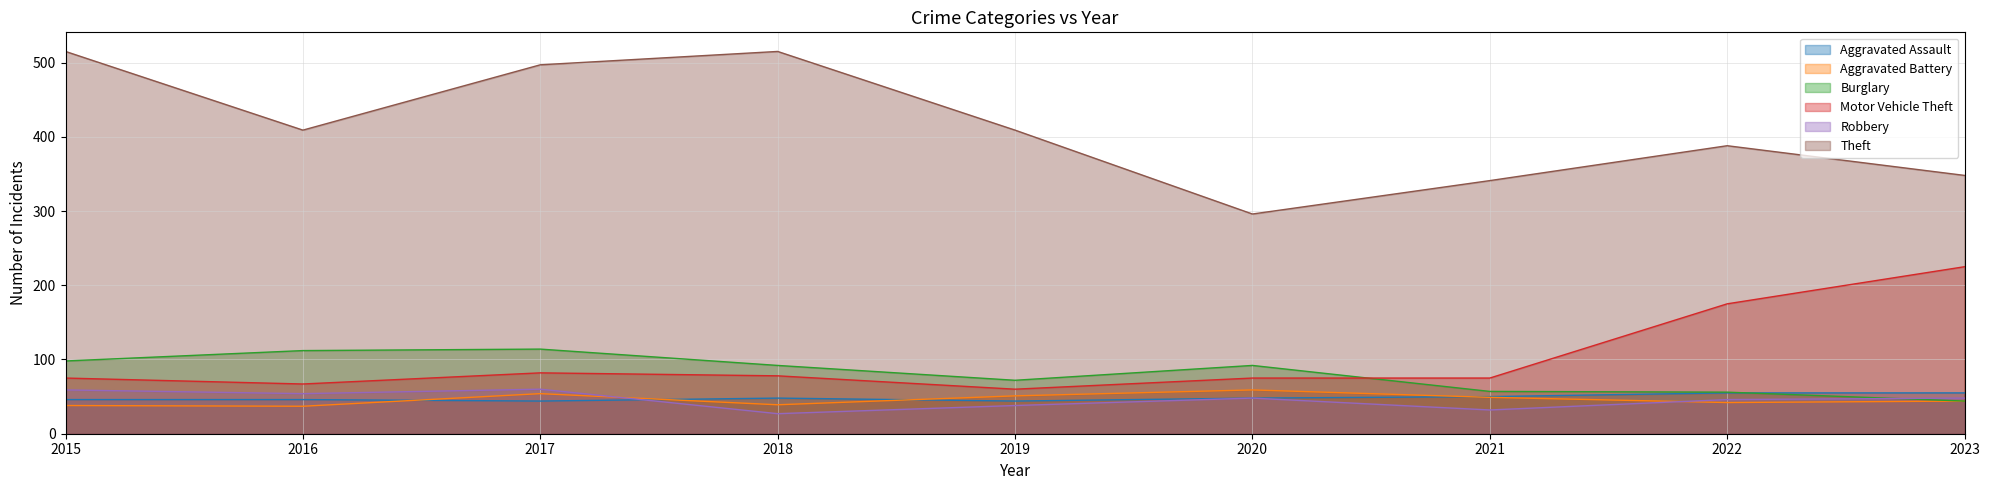

Which series has the widest spread of values?

Theft